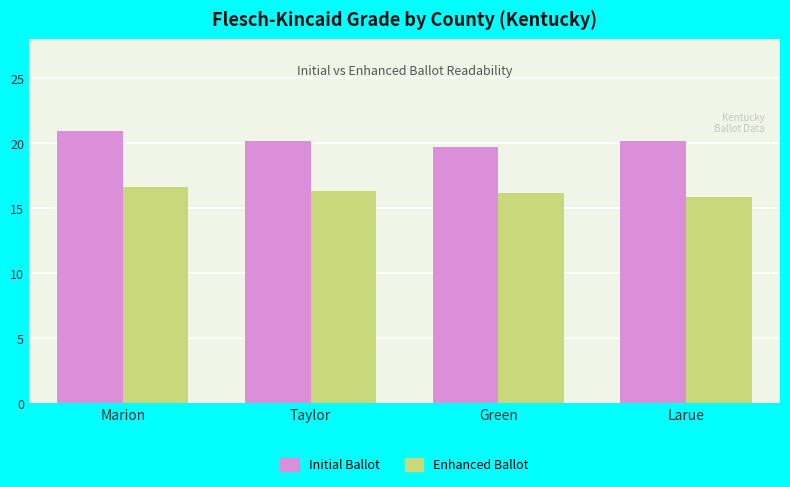

What is the total value across all series at Green?

35.9